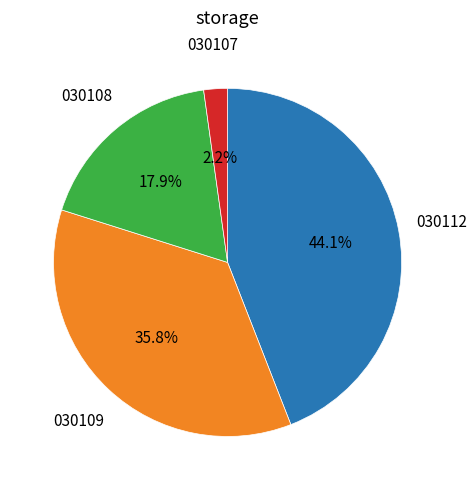

Is there a majority slice in this chart?

No